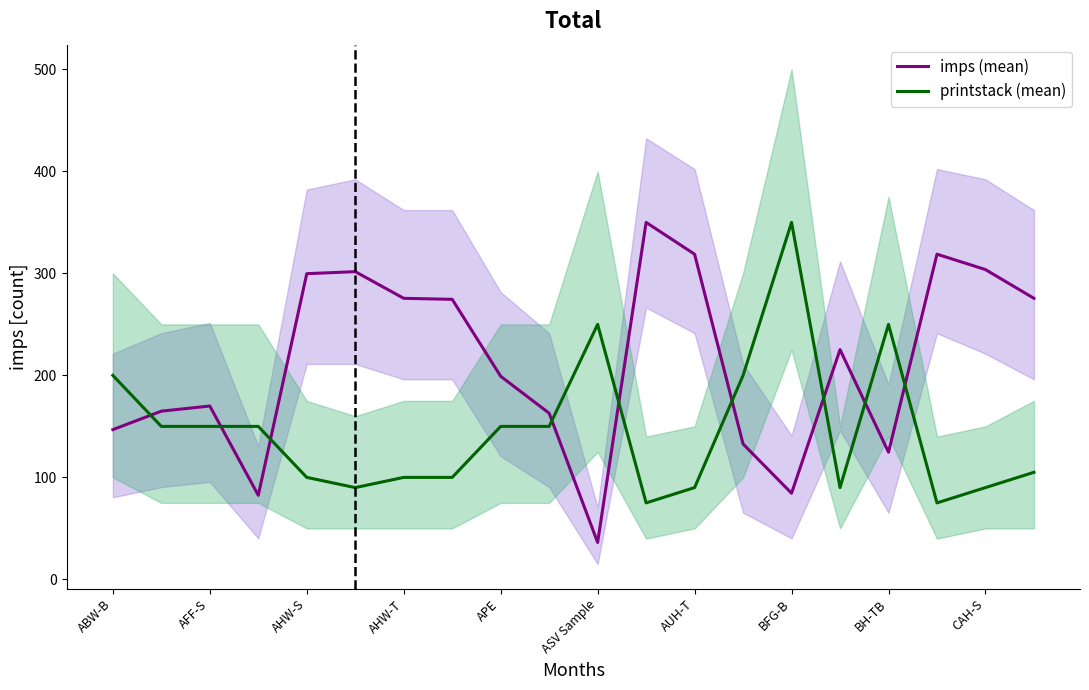

What is the highest value of the imps (mean) series?

350.0